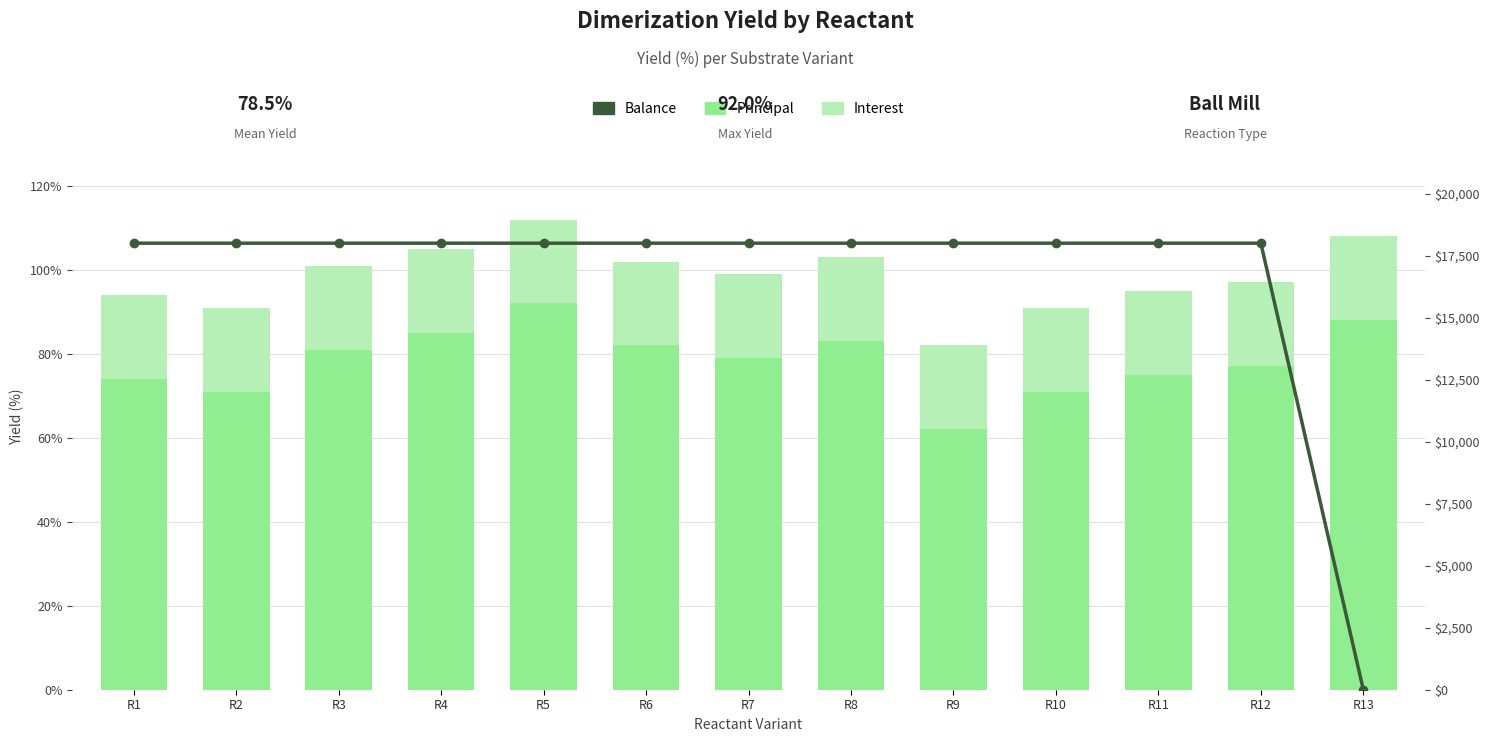

Where is Interest nearest to the value 97?

R12